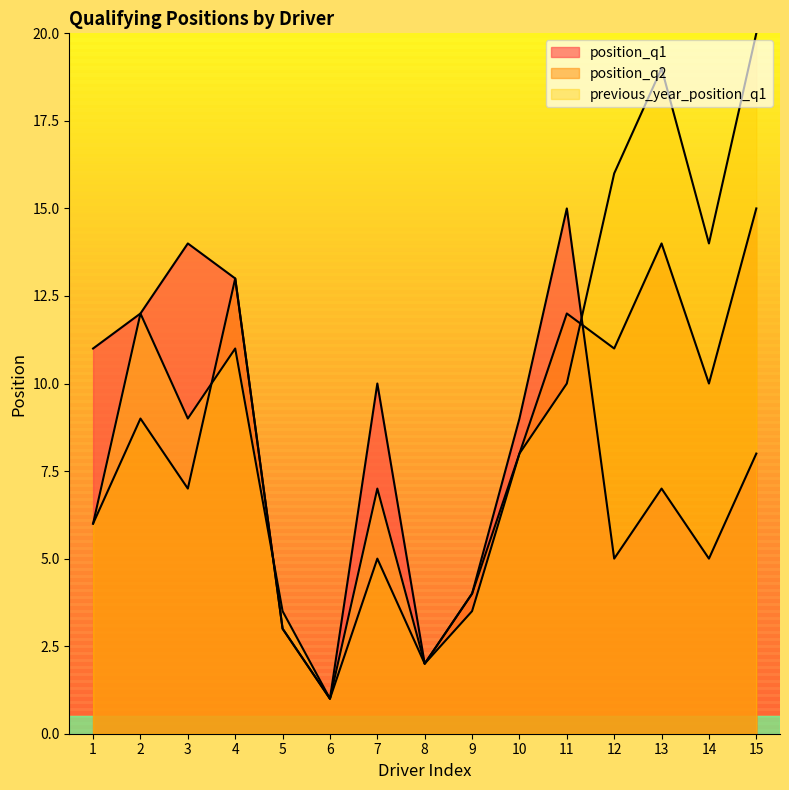

What is the value of the position_q2 point at the 7th from the left?

5.0